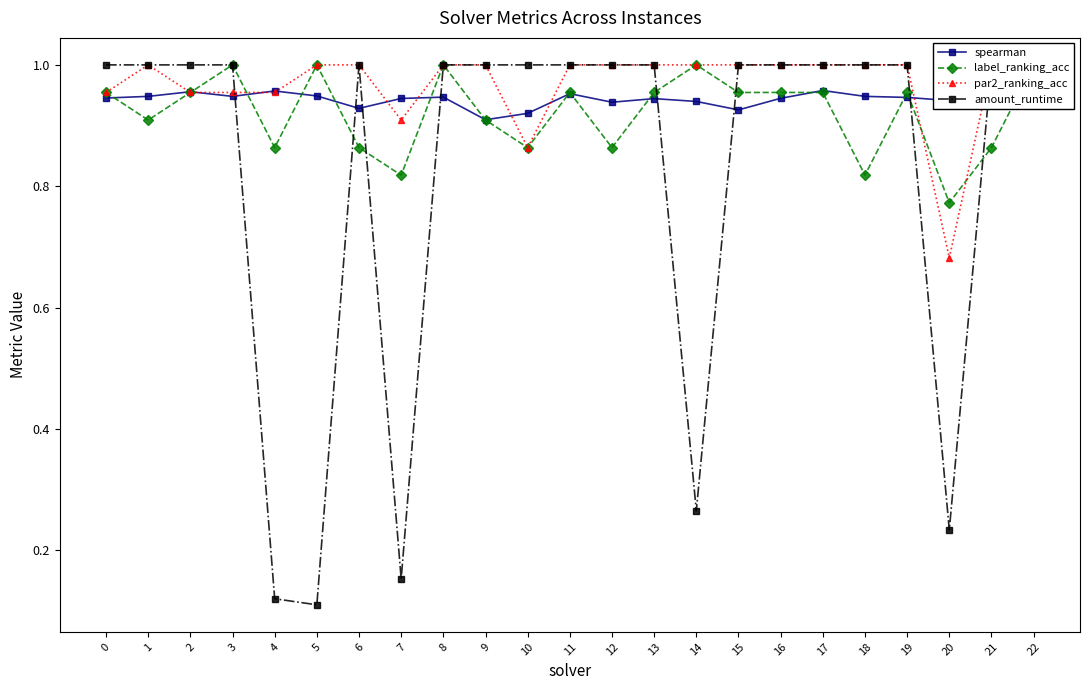

Between 3 and 12, which series saw the biggest shift?

label_ranking_acc